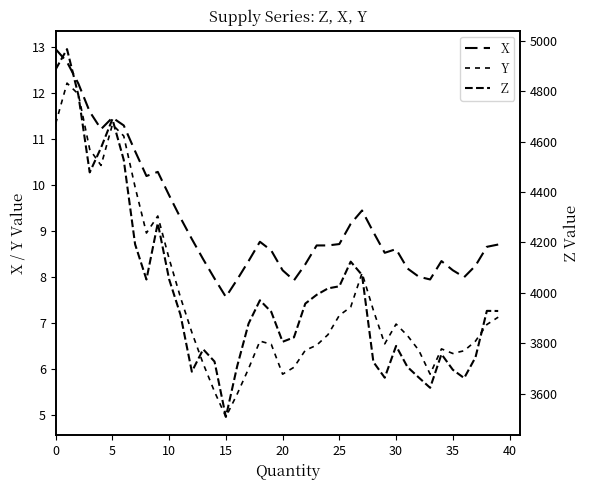

True or false: Z has more than 2 points higher than both neighbors.

True